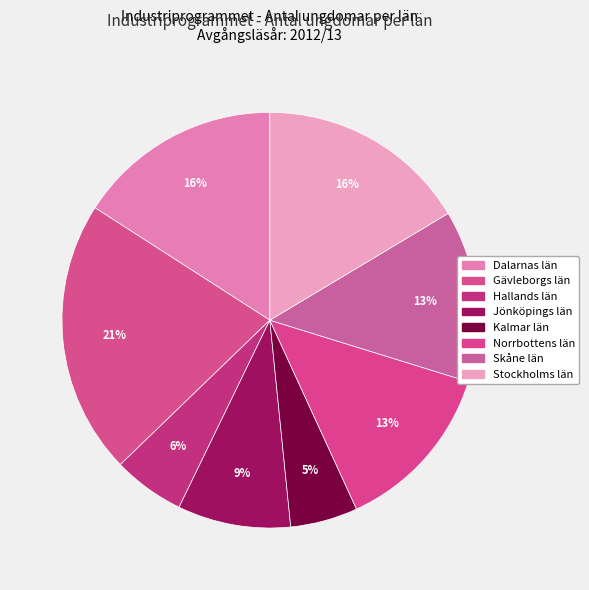

The Kalmar län slice represents 1% of the pie. True or false?

False